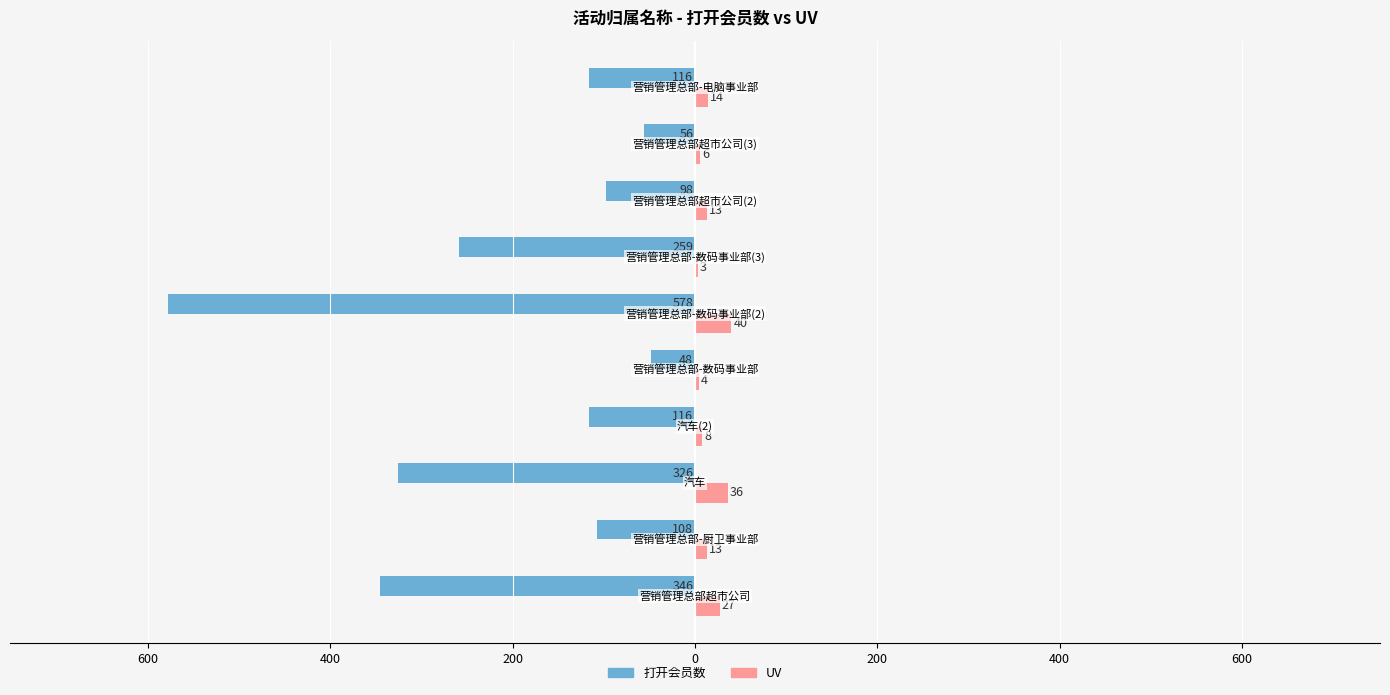

What are all the series names shown in the legend?

打开会员数, UV